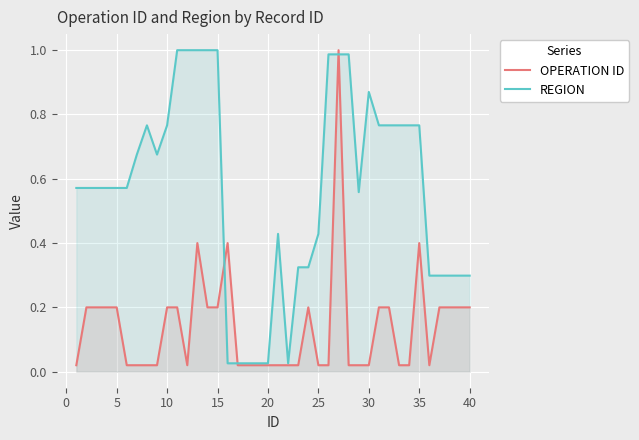

Is it true that OPERATION ID equals 0.3 at 40?

False